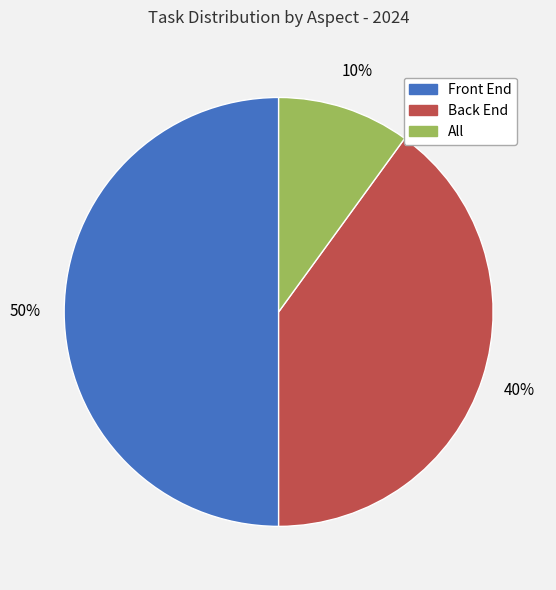

Does Back End represent more than half of the total?

No